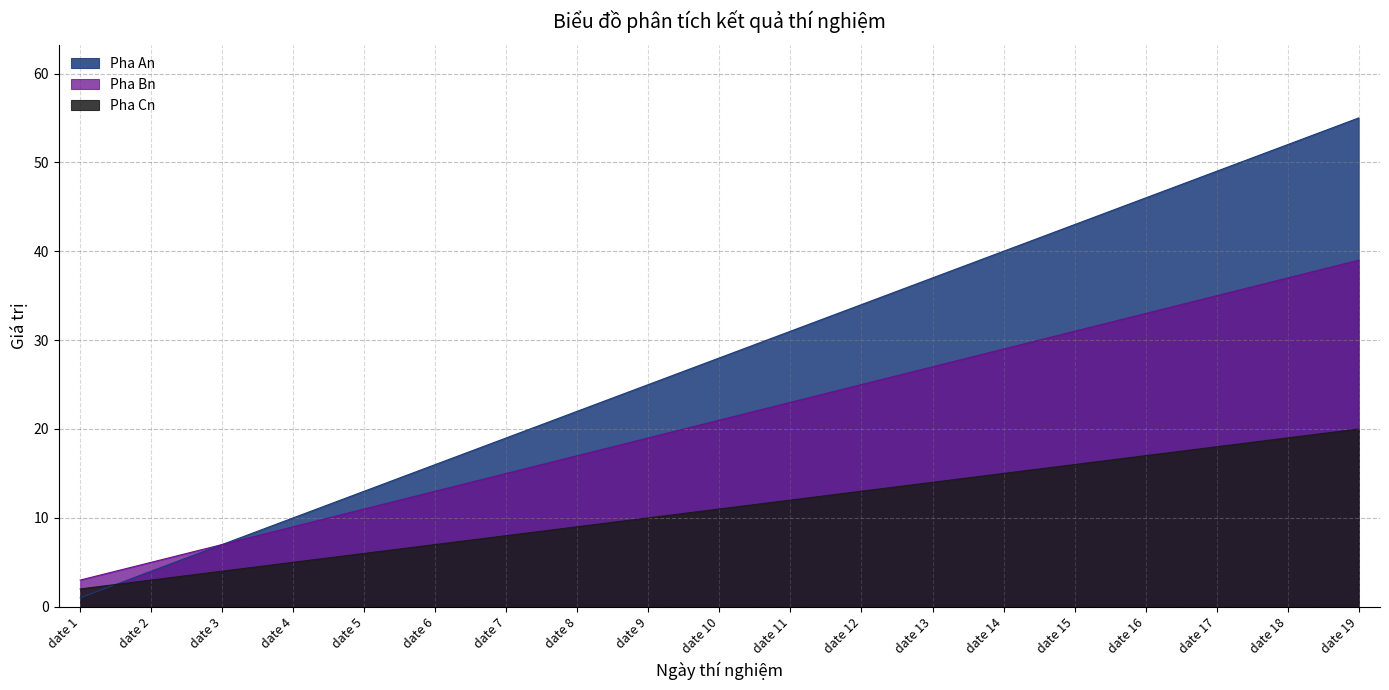

Which category has the highest value in the Pha Bn series?

date 19